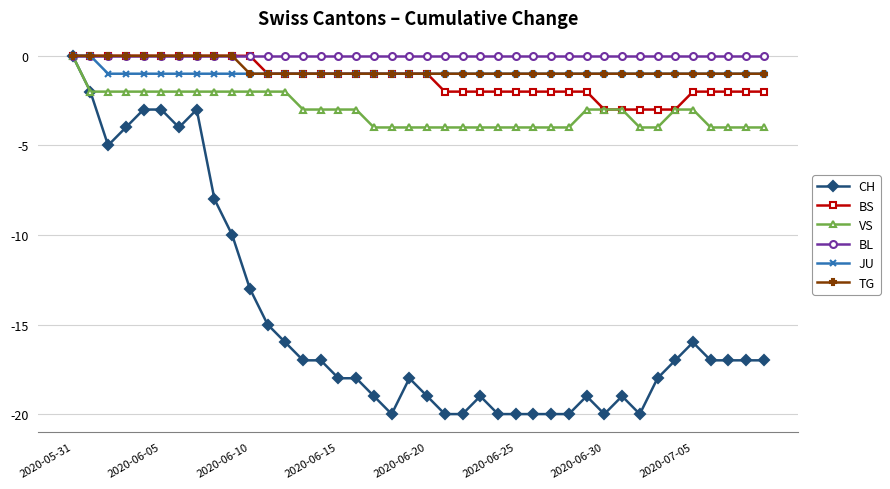

What is the smallest value displayed?

-20